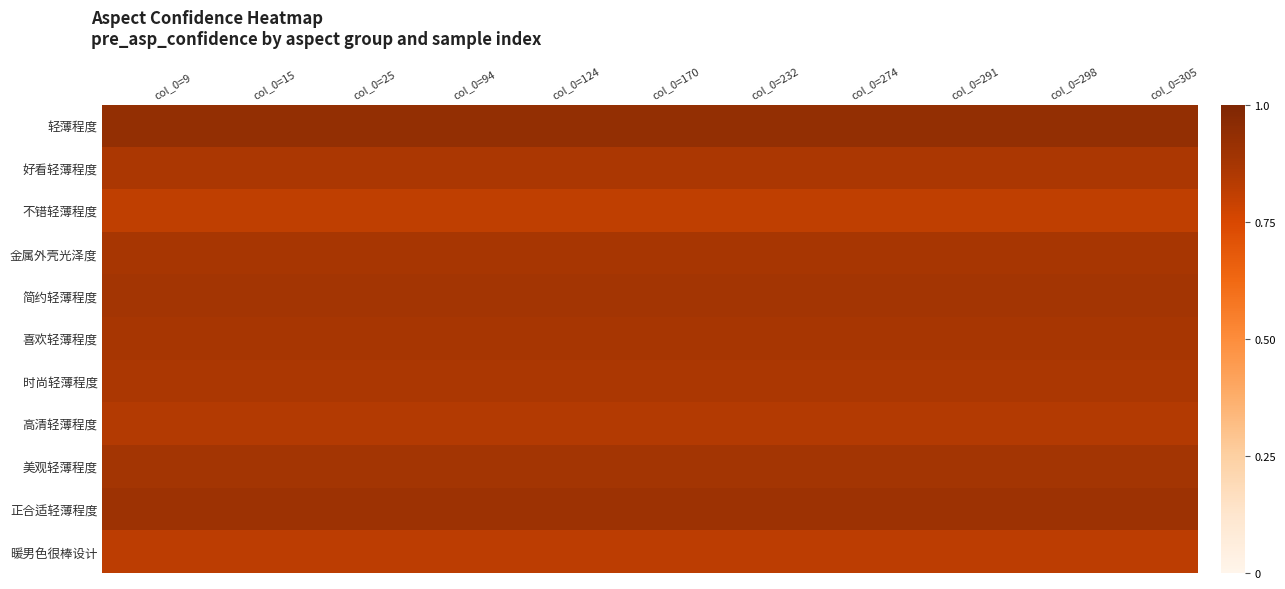

What is the smallest value displayed?

0.8